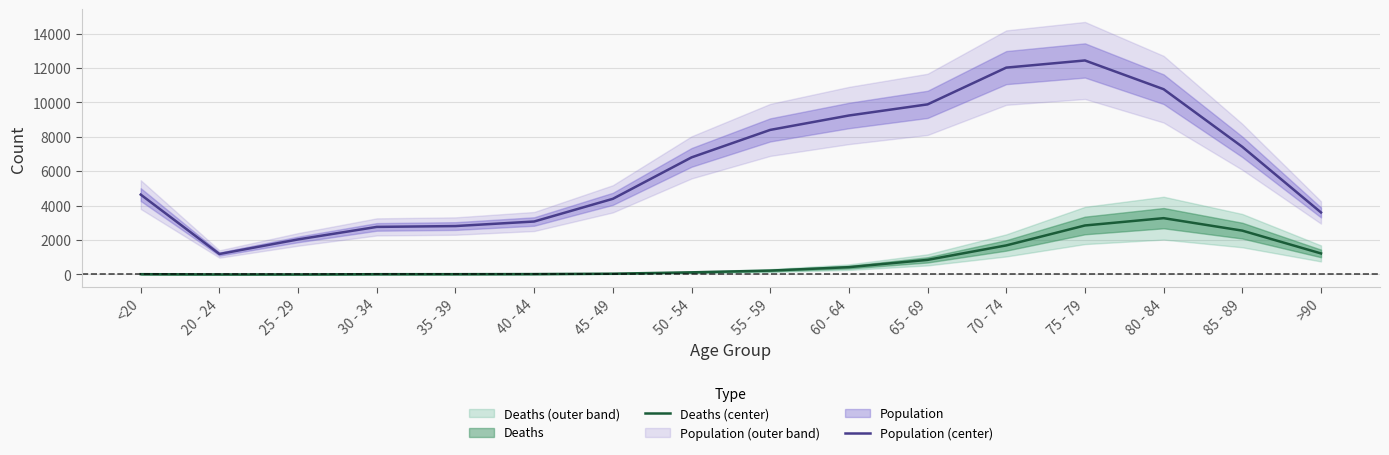

At which label does Deaths (center) first exceed 227?

60 - 64